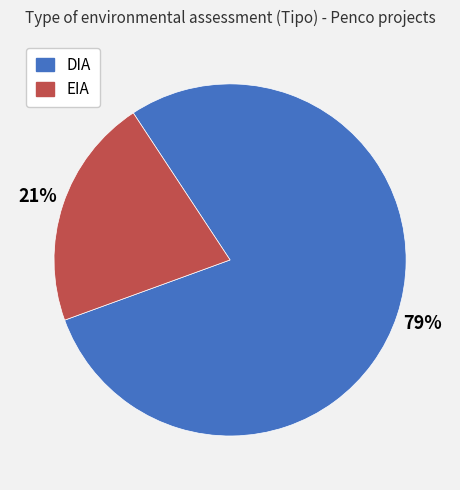

Which category accounts for the majority?

DIA